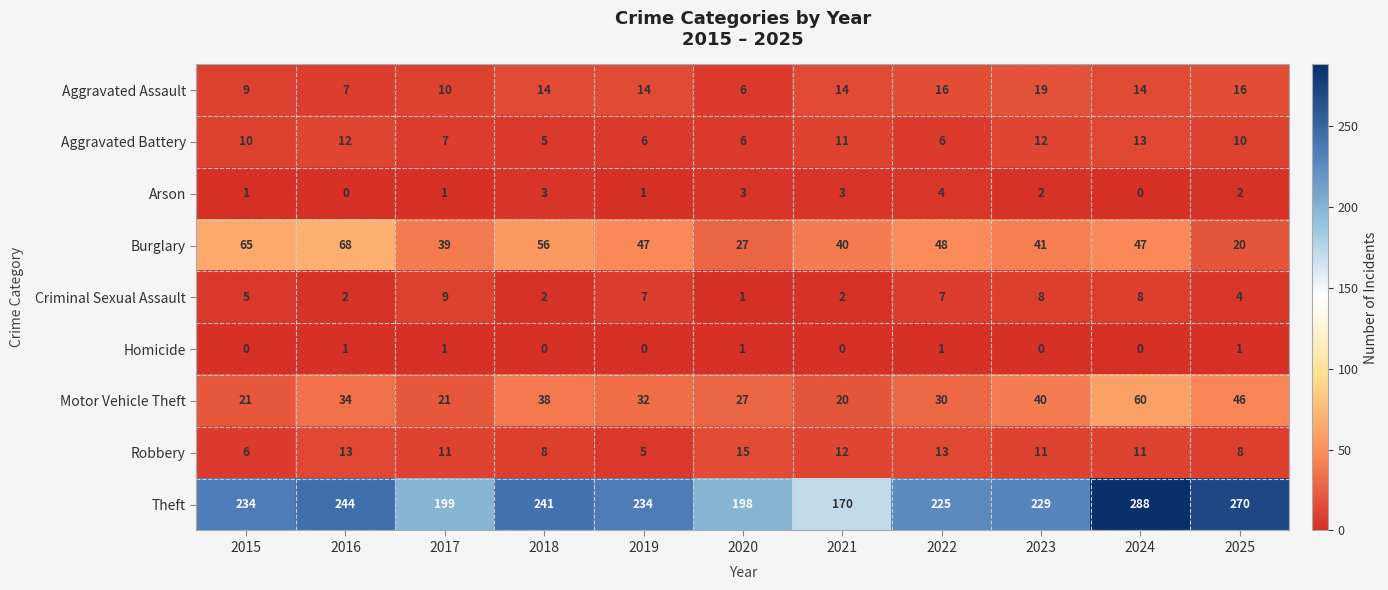

Rank the series by their maximum value, from lowest to highest.

Homicide, Arson, Criminal Sexual Assault, Aggravated Battery, Robbery, Aggravated Assault, Motor Vehicle Theft, Burglary, Theft